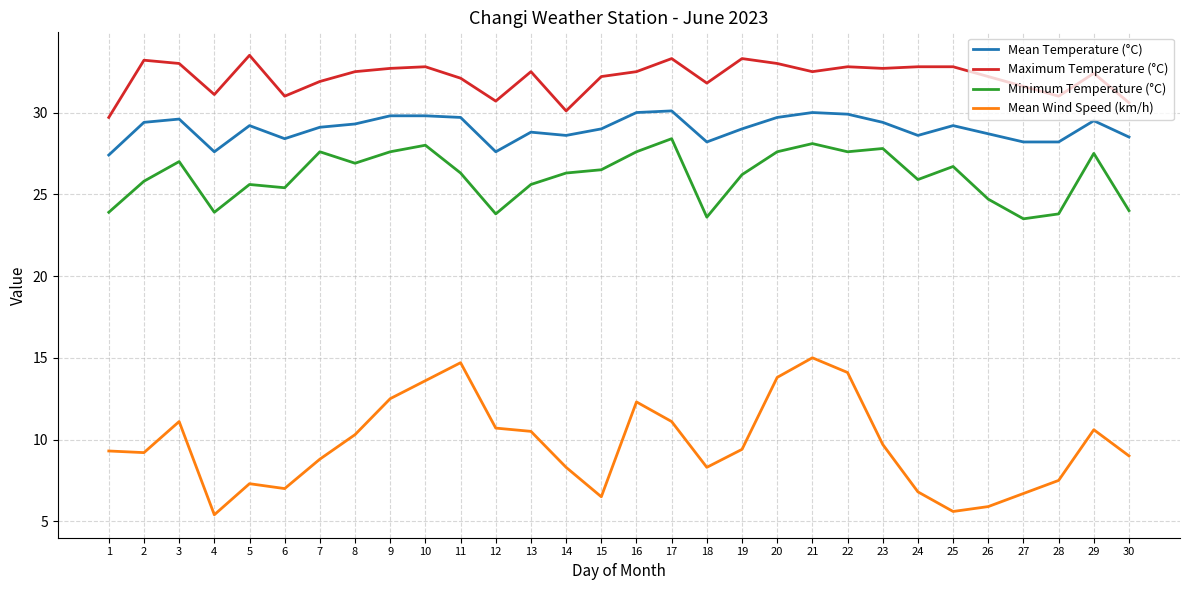

List the series in order of their peak value, lowest first.

Mean Wind Speed (km/h), Minimum Temperature (°C), Mean Temperature (°C), Maximum Temperature (°C)